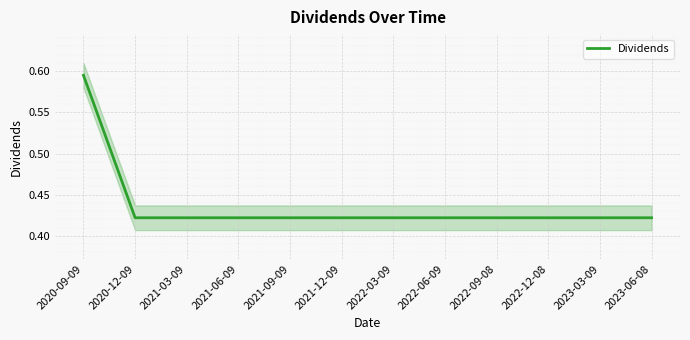

What is the difference between the maximum and minimum values?

0.2